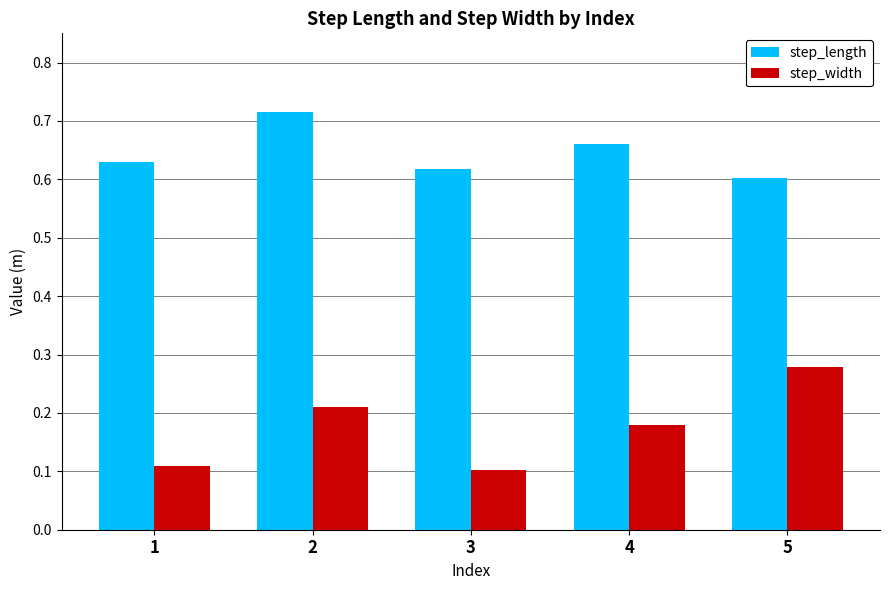

The value of step_width at 4 is 0.1. True or false?

False